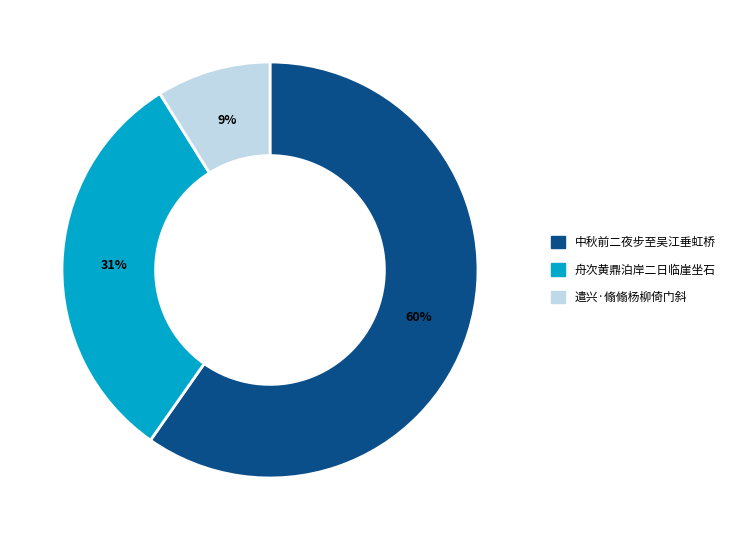

Which has a higher value, 遣兴·翛翛杨柳倚门斜 or 舟次黄鼎泊岸二日临崖坐石?

舟次黄鼎泊岸二日临崖坐石